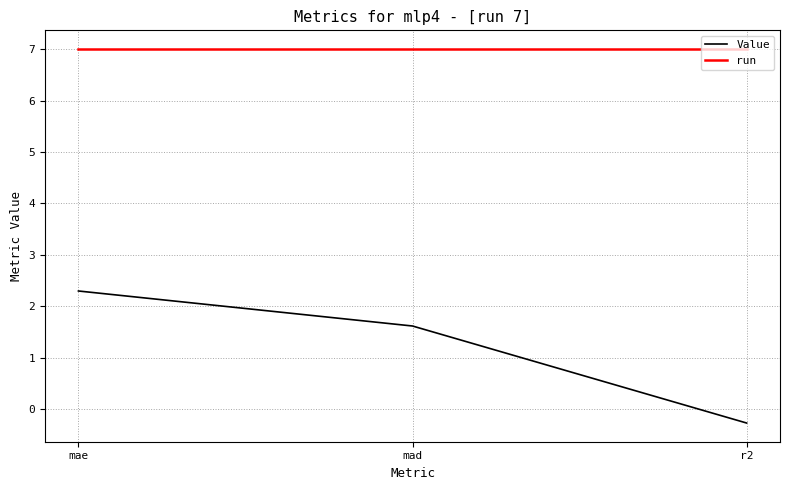

What is the difference between the Value values at mad and r2?

1.9